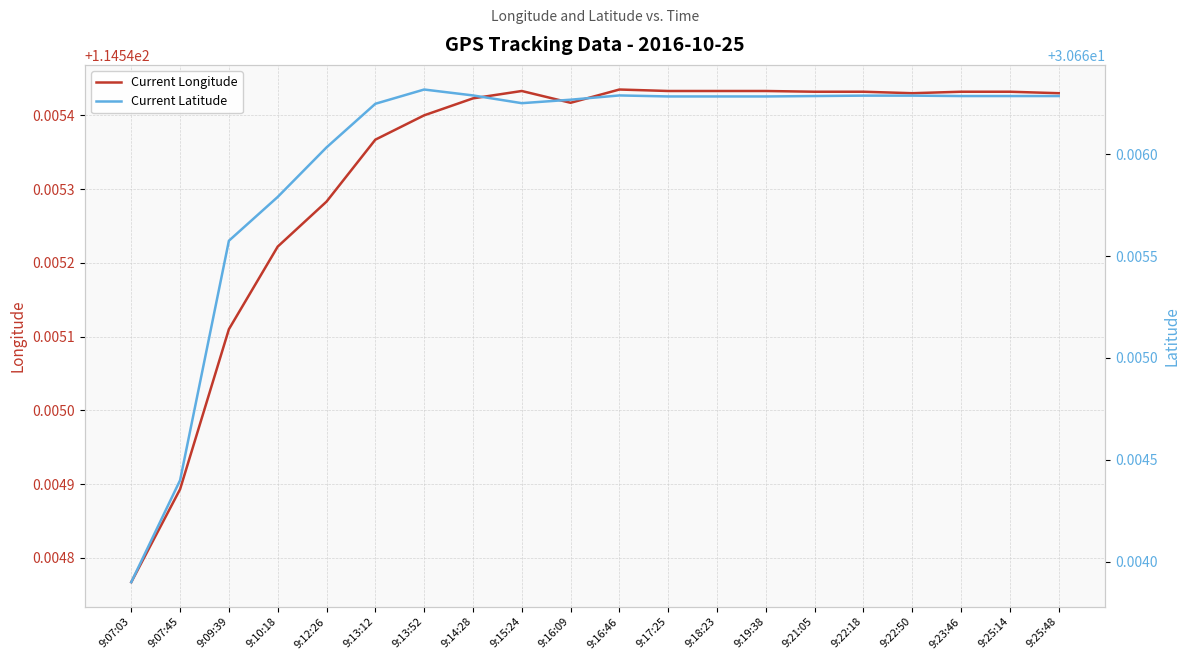

What is the label of the 7th point from the right?

9:19:38